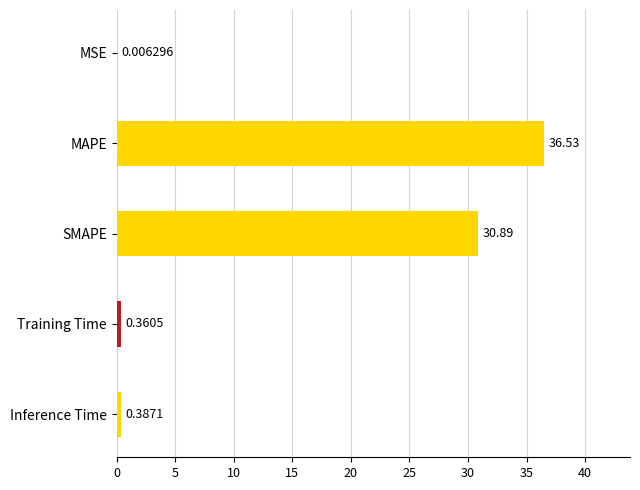

Are the bars grouped side by side (vs. stacked)?

No